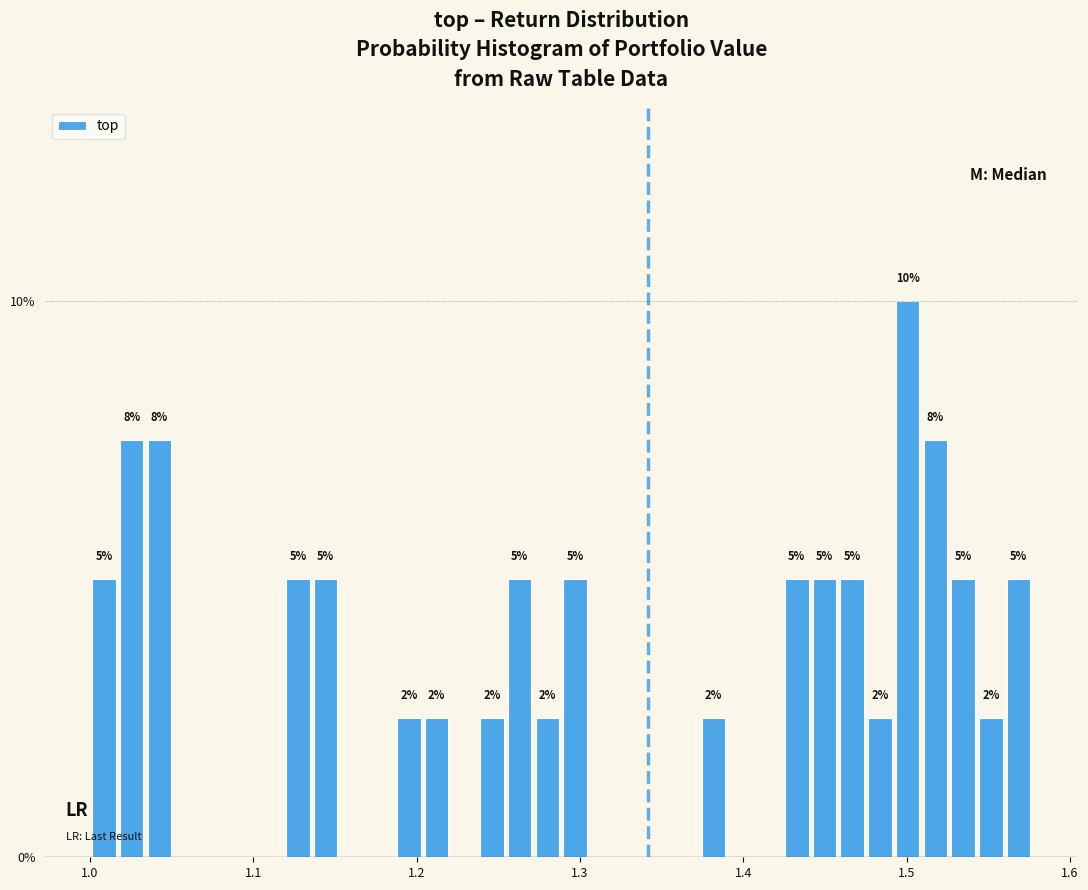

Around what value on the x-axis is the tallest bar? Give the approximate position of its centre, as read against the axis.

1.50